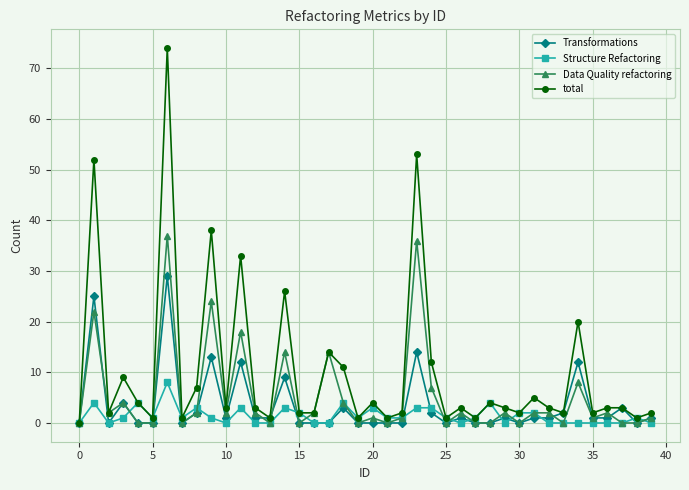

Rank the series by their average value, from lowest to highest.

Structure Refactoring, Transformations, Data Quality refactoring, total